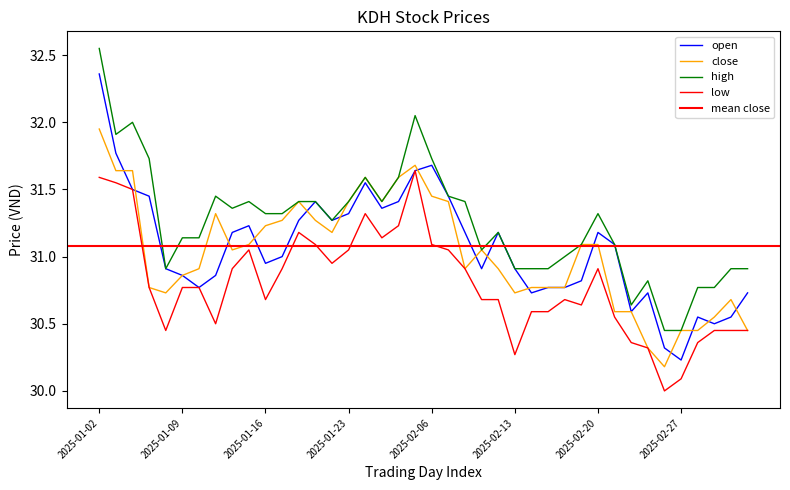

Where is close nearest to the value 31?

2025-01-14